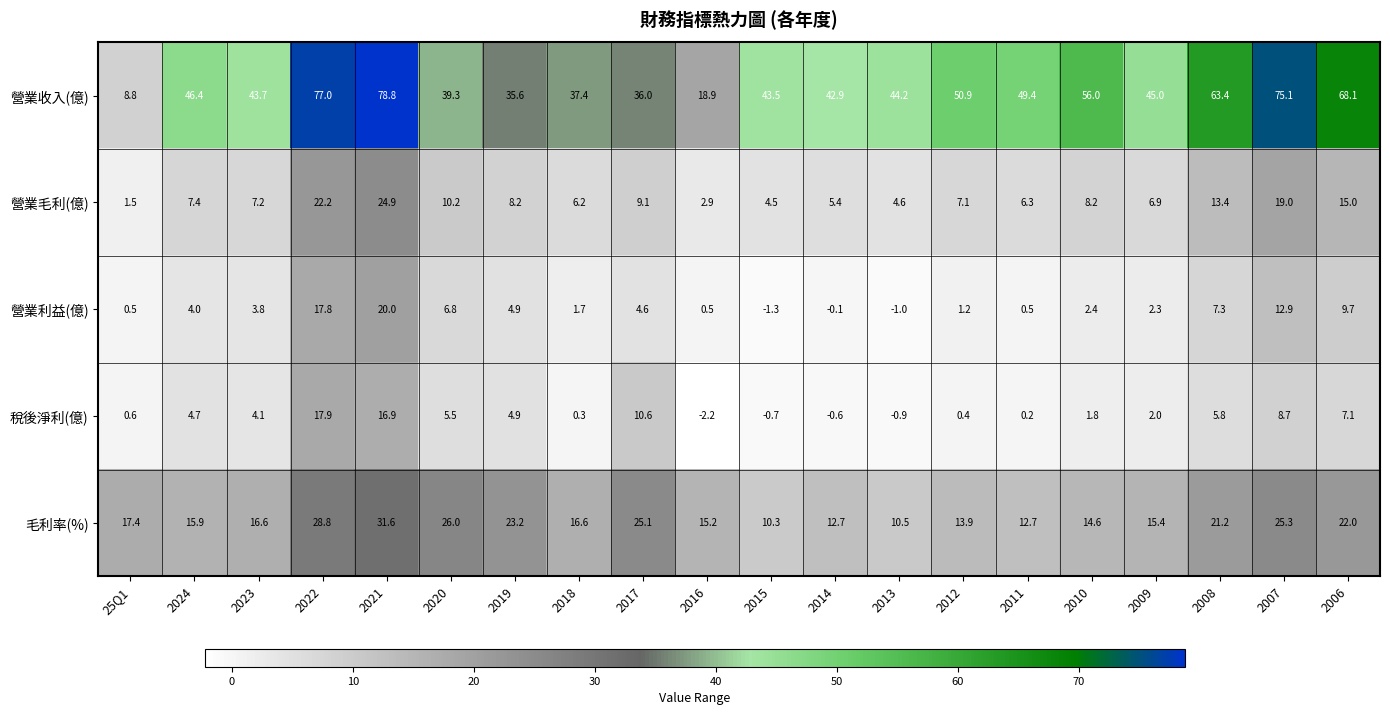

The value of 營業毛利(億) at 2018 is 2.5. True or false?

False